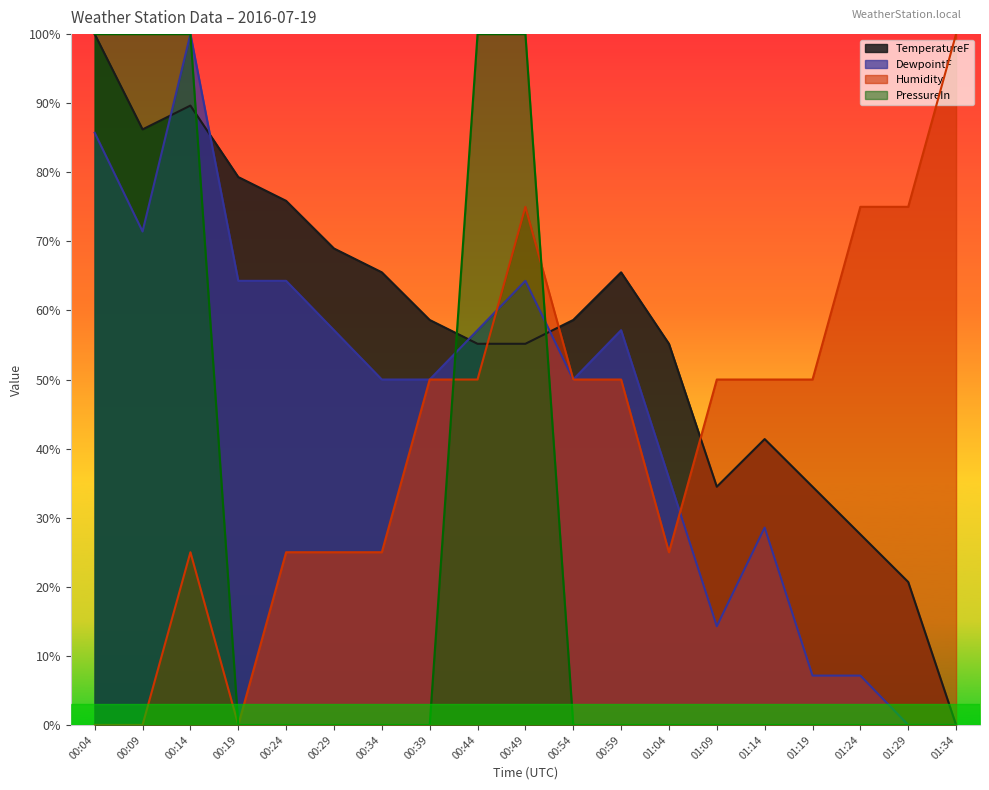

What is the label of the 3rd point from the left?

00:14